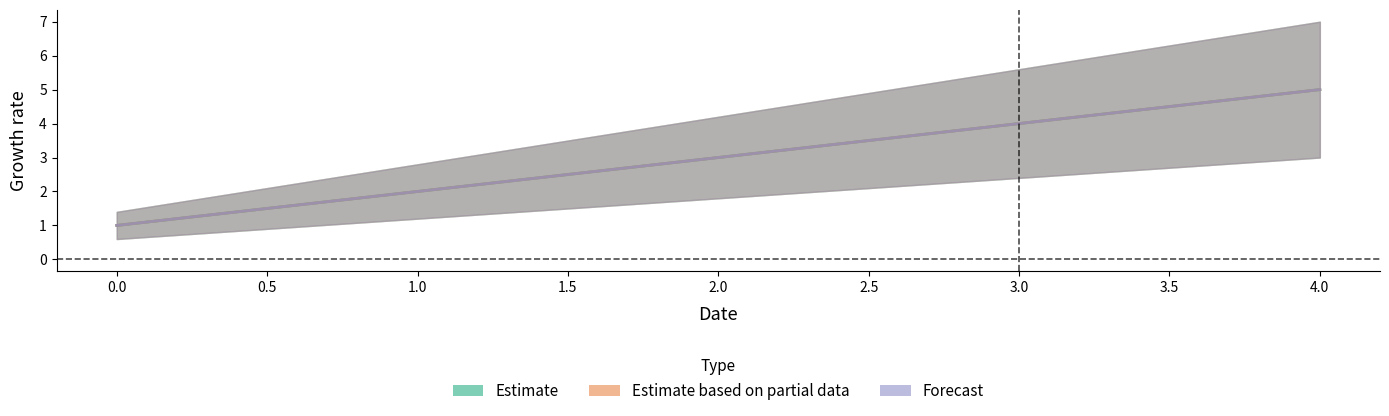

Reading left to right, transcribe all the data shown in this chart.

a: 0=1	1=2	2=3	3=4	4=5
b: 0=1	1=2	2=3	3=4	4=5
c: 0=1	1=2	2=3	3=4	4=5